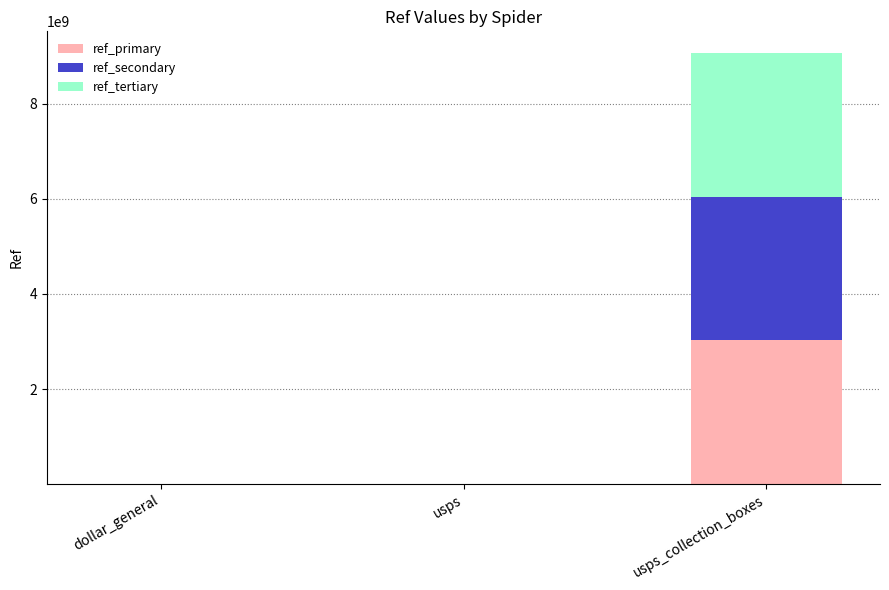

Count the number of data series in this chart.

3